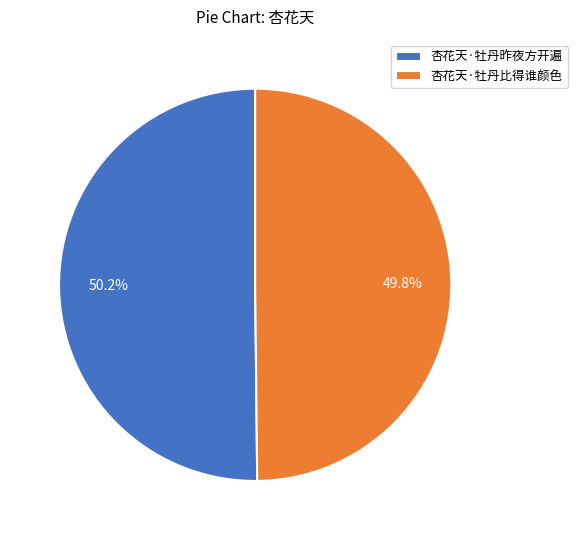

How many slices are in this pie chart?

2